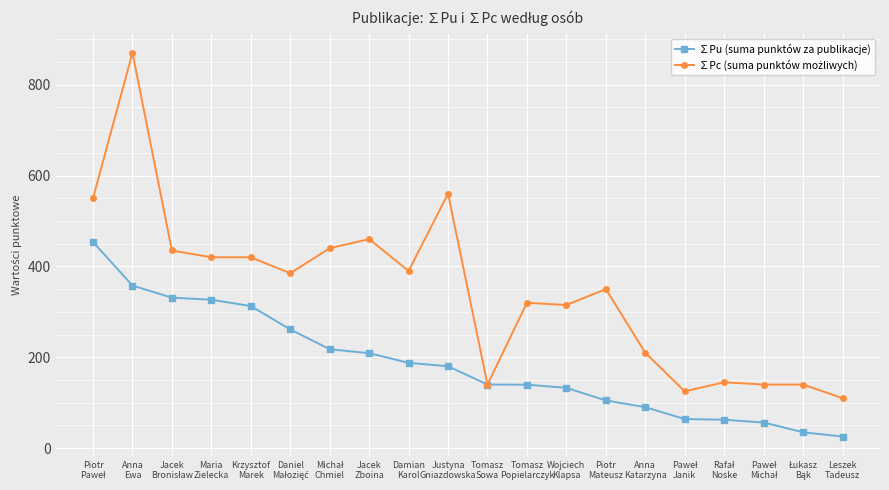

What is the maximum value for ∑Pu (suma punktów za publikacje)?

453.8